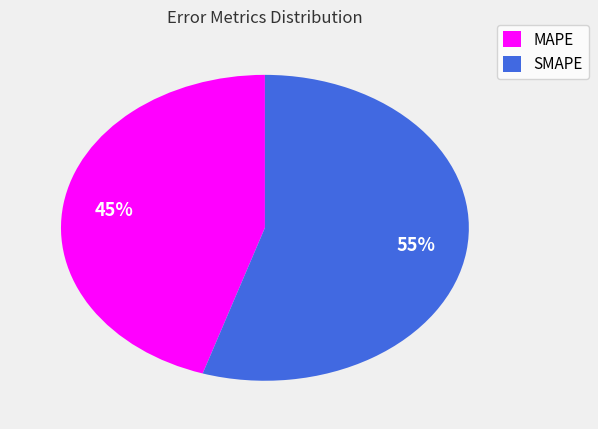

Does SMAPE represent more than half of the total?

Yes